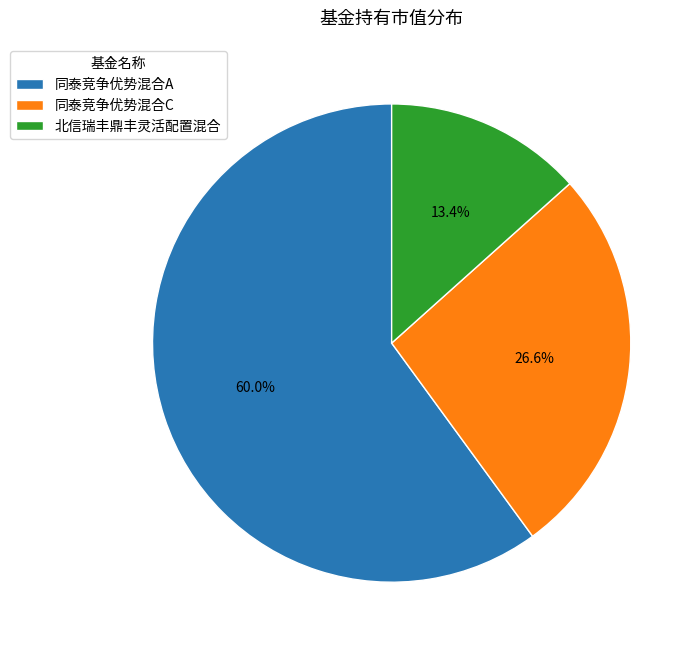

To the nearest percent, what portion does 同泰竞争优势混合C represent?

27%